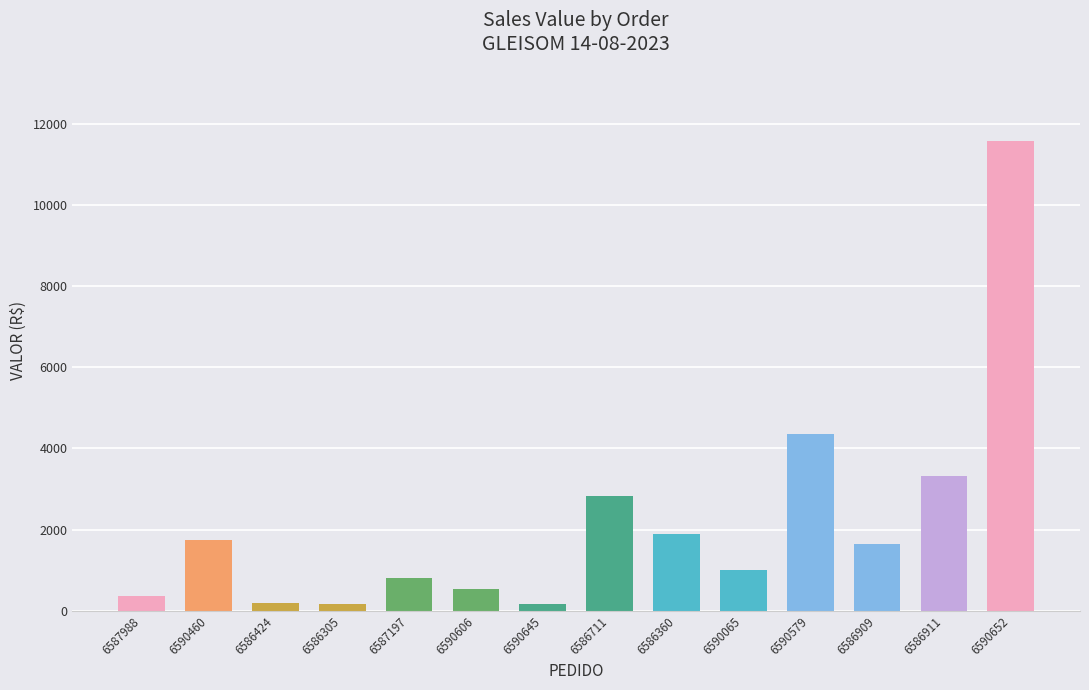

What is the label of the 5th bar from the right?

6590065